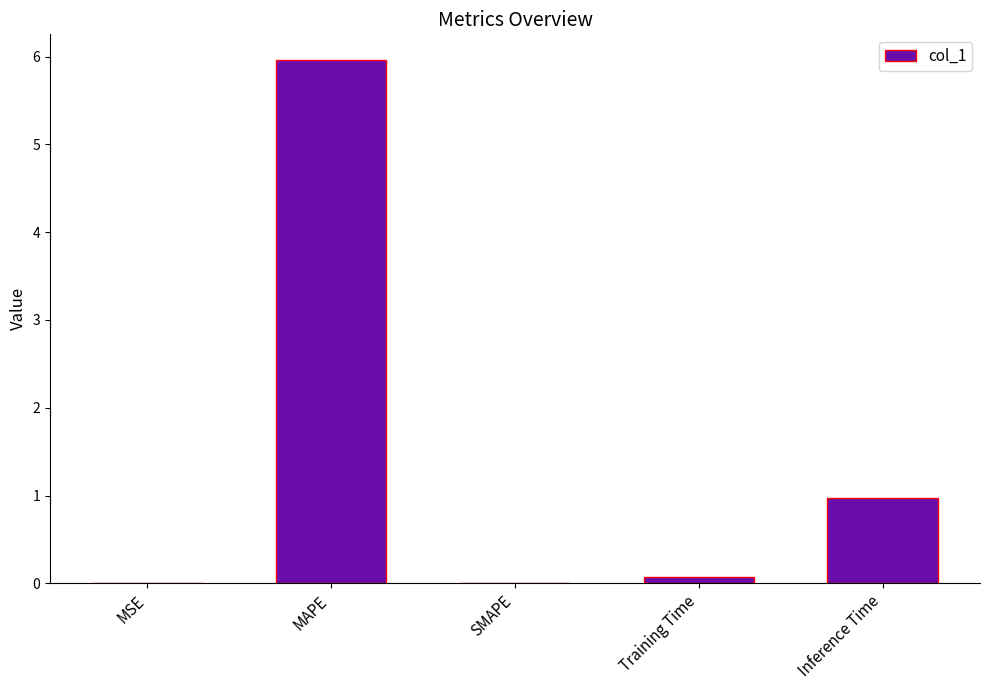

What is the difference between the values at MAPE and SMAPE?

6.0